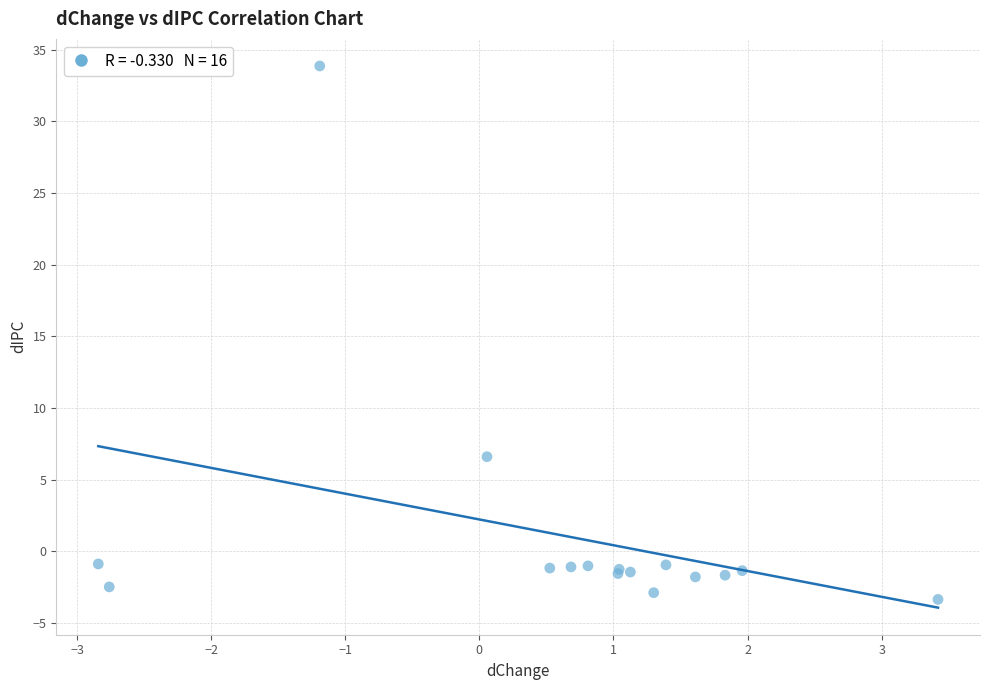

What Y value in the scatter plot is closest to 15?

6.6